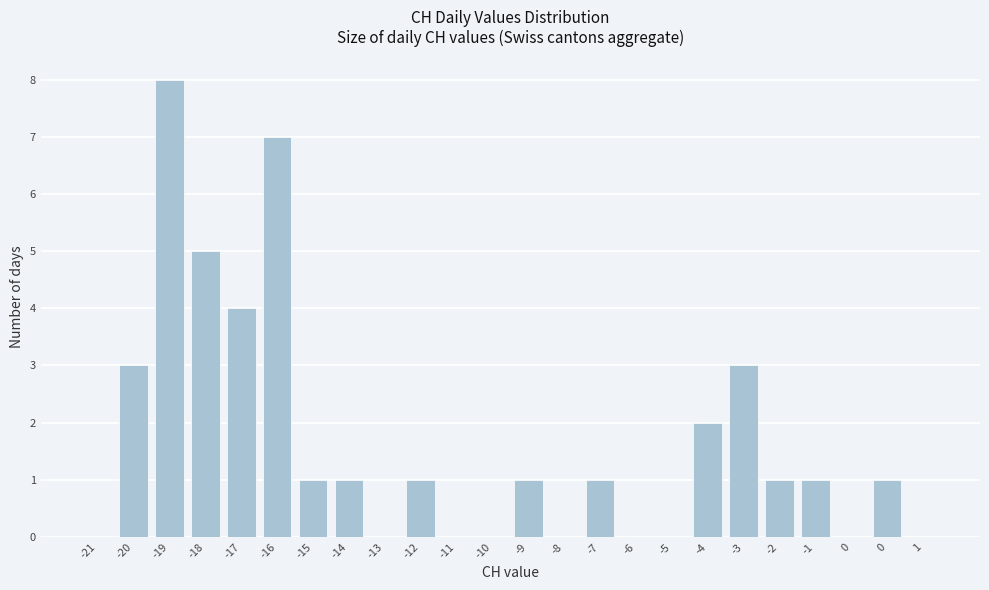

Are the bars horizontal?

No